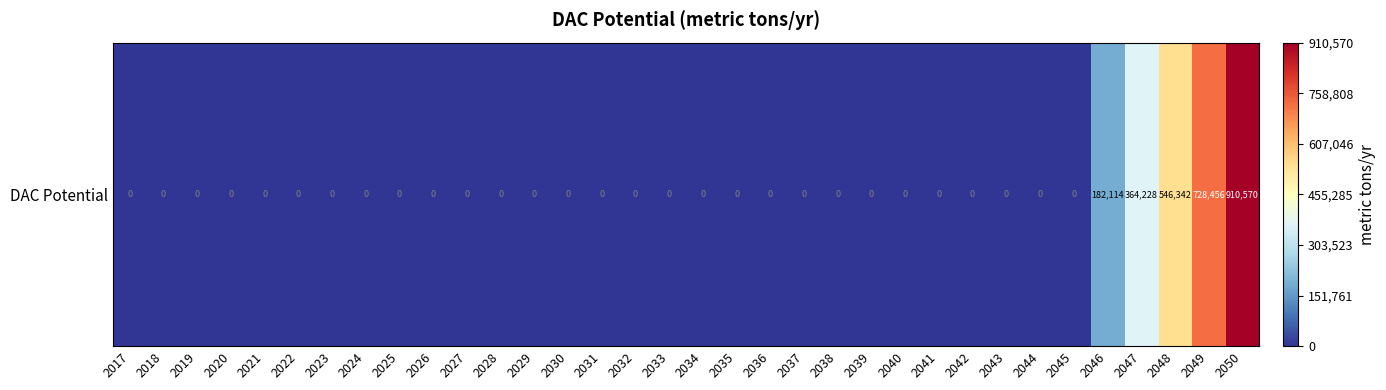

Reading left to right, list all the values displayed in this chart.

2017=0.0	2018=0.0	2019=0.0	2020=0.0	2021=0.0	2022=0.0	2023=0.0	2024=0.0	2025=0.0	2026=0.0	2027=0.0	2028=0.0	2029=0.0	2030=0.0	2031=0.0	2032=0.0	2033=0.0	2034=0.0	2035=0.0	2036=0.0	2037=0.0	2038=0.0	2039=0.0	2040=0.0	2041=0.0	2042=0.0	2043=0.0	2044=0.0	2045=0.0	2046=182114.0	2047=364228.0	2048=546342.0	2049=728456.0	2050=910570.0